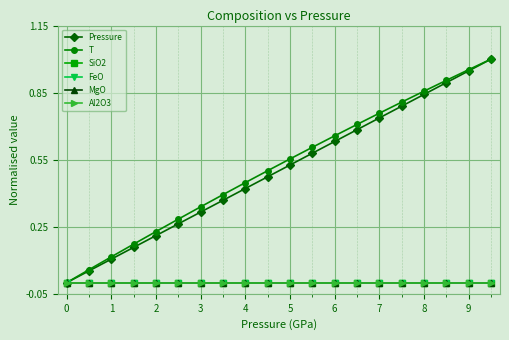

How many lines are shown in the chart?

6